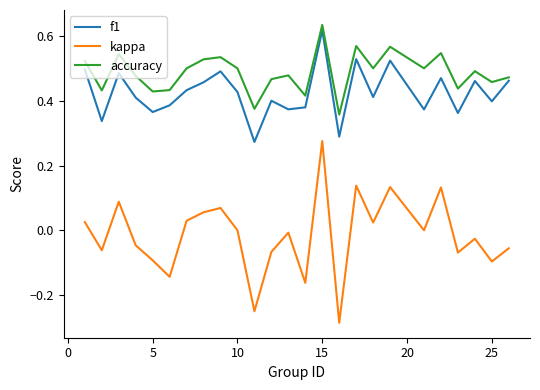

True or false: f1 and kappa cross at least once.

False